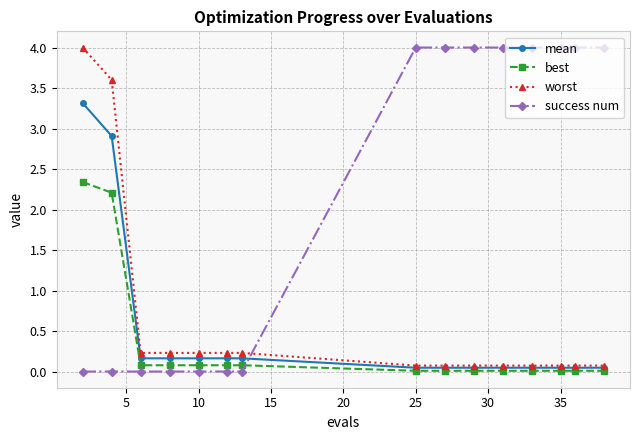

What is the greatest value displayed?

4.0